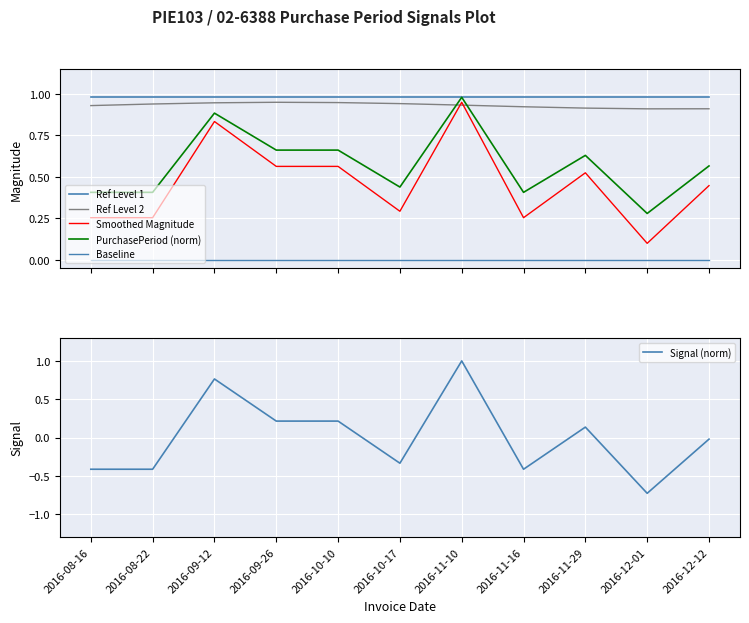

The value of Ref Level 2 at 2016-09-26 is 0.4. True or false?

False